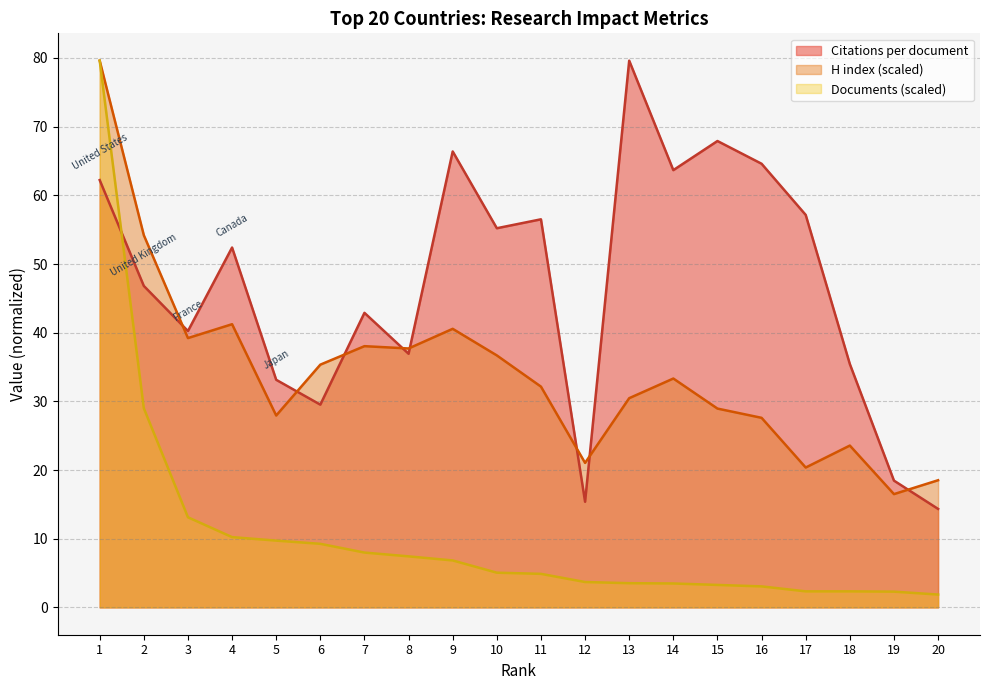

At which category is the sum across all series the highest?

1